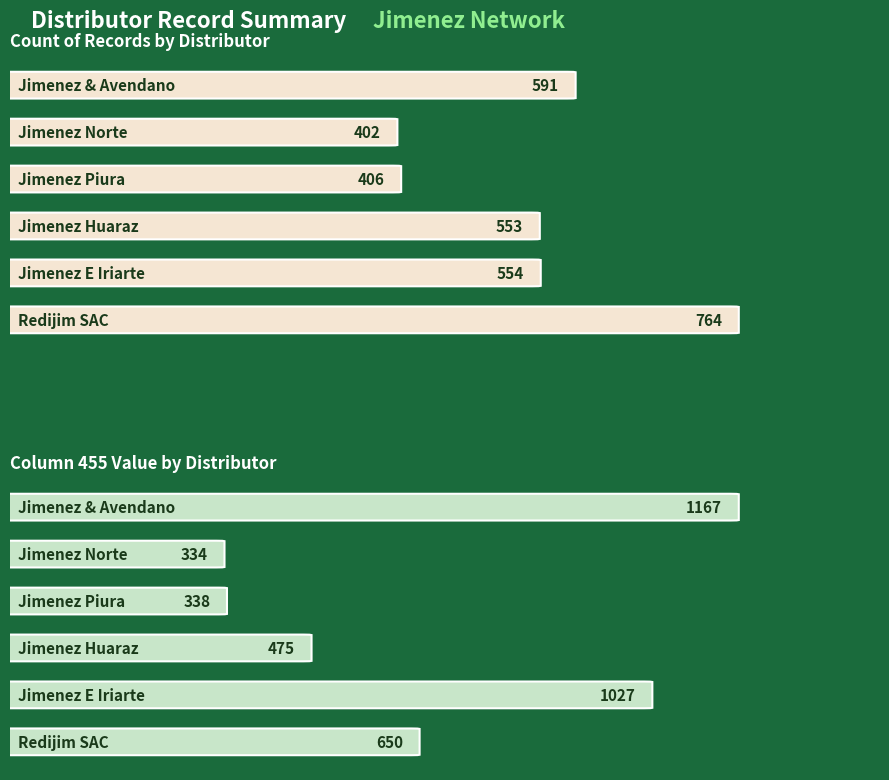

What is the total value across all series at DISTRIBUIDORA JIMENEZ Y AVENDANO?

1758